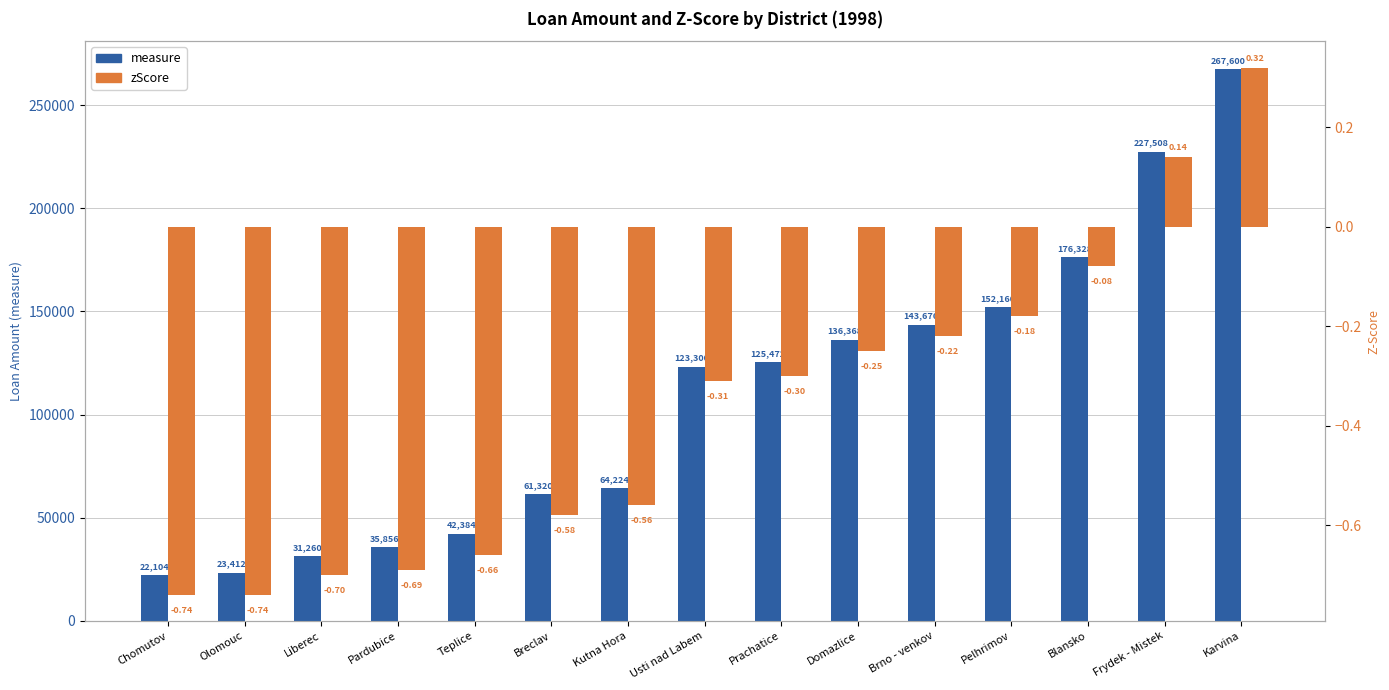

Which series has the largest range (max minus min)?

measure